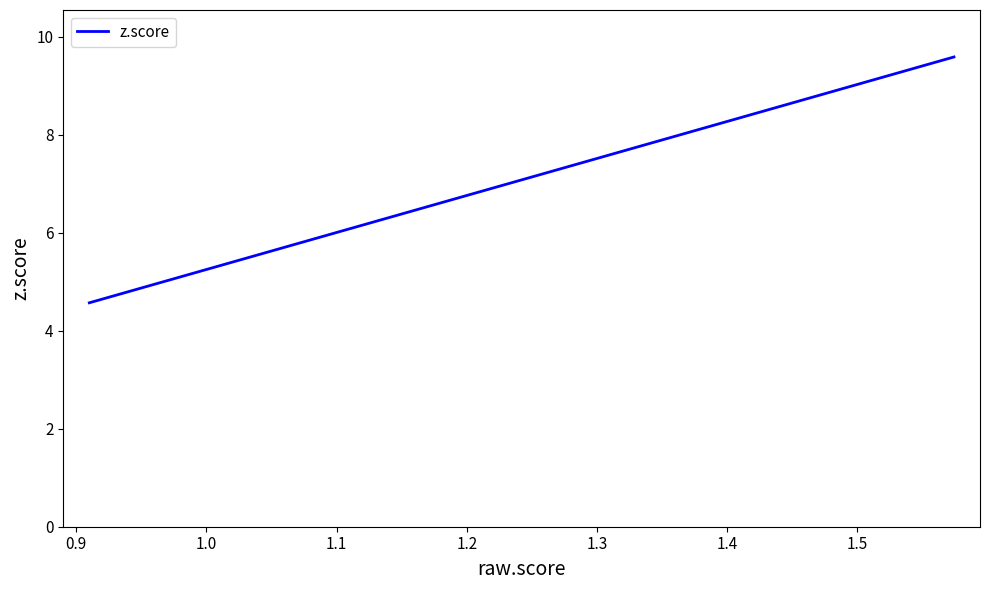

What is the minimum value shown in the chart?

4.6